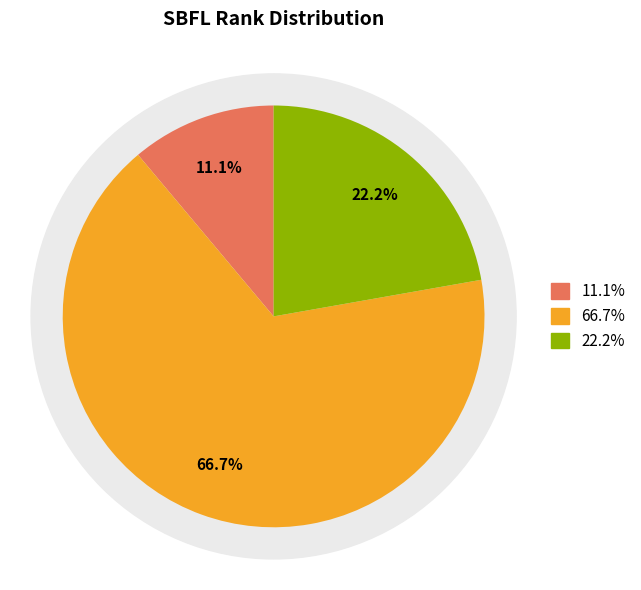

To the nearest percent, what is the average slice percentage?

33%